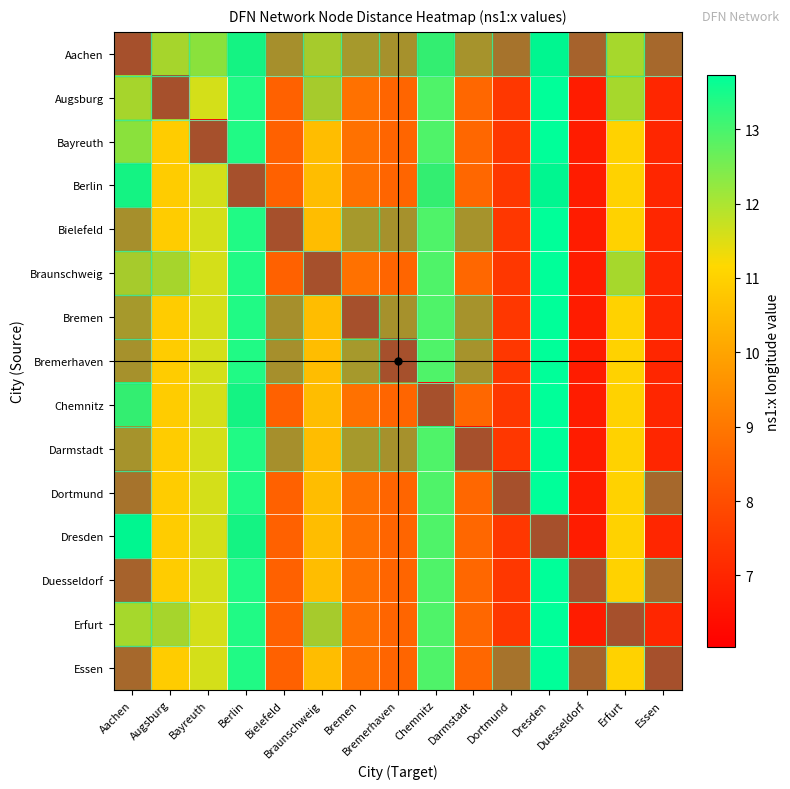

Reading right to left, what are all the values shown in this chart?

Aachen: Essen=7.0	Erfurt=11.0	Duesseldorf=6.8	Dresden=13.7	Dortmund=7.5	Darmstadt=8.7	Chemnitz=12.9	Bremerhaven=8.6	Bremen=8.8	Braunschweig=10.6	Bielefeld=8.5	Berlin=13.4	Bayreuth=11.6	Augsburg=10.9	Aachen=6.0
Augsburg: Essen=7.0	Erfurt=11.0	Duesseldorf=6.8	Dresden=13.7	Dortmund=7.5	Darmstadt=8.7	Chemnitz=12.9	Bremerhaven=8.6	Bremen=8.8	Braunschweig=10.6	Bielefeld=8.5	Berlin=13.4	Bayreuth=11.6	Augsburg=6.0	Aachen=10.9
Bayreuth: Essen=7.0	Erfurt=11.0	Duesseldorf=6.8	Dresden=13.7	Dortmund=7.5	Darmstadt=8.7	Chemnitz=12.9	Bremerhaven=8.6	Bremen=8.8	Braunschweig=10.6	Bielefeld=8.5	Berlin=13.4	Bayreuth=6.0	Augsburg=10.9	Aachen=11.6
Berlin: Essen=7.0	Erfurt=11.0	Duesseldorf=6.8	Dresden=13.7	Dortmund=7.5	Darmstadt=8.7	Chemnitz=12.9	Bremerhaven=8.6	Bremen=8.8	Braunschweig=10.6	Bielefeld=8.5	Berlin=6.0	Bayreuth=11.6	Augsburg=10.9	Aachen=13.4
Bielefeld: Essen=7.0	Erfurt=11.0	Duesseldorf=6.8	Dresden=13.7	Dortmund=7.5	Darmstadt=8.7	Chemnitz=12.9	Bremerhaven=8.6	Bremen=8.8	Braunschweig=10.6	Bielefeld=6.0	Berlin=13.4	Bayreuth=11.6	Augsburg=10.9	Aachen=8.5
Braunschweig: Essen=7.0	Erfurt=11.0	Duesseldorf=6.8	Dresden=13.7	Dortmund=7.5	Darmstadt=8.7	Chemnitz=12.9	Bremerhaven=8.6	Bremen=8.8	Braunschweig=6.0	Bielefeld=8.5	Berlin=13.4	Bayreuth=11.6	Augsburg=10.9	Aachen=10.6
Bremen: Essen=7.0	Erfurt=11.0	Duesseldorf=6.8	Dresden=13.7	Dortmund=7.5	Darmstadt=8.7	Chemnitz=12.9	Bremerhaven=8.6	Bremen=6.0	Braunschweig=10.6	Bielefeld=8.5	Berlin=13.4	Bayreuth=11.6	Augsburg=10.9	Aachen=8.8
Bremerhaven: Essen=7.0	Erfurt=11.0	Duesseldorf=6.8	Dresden=13.7	Dortmund=7.5	Darmstadt=8.7	Chemnitz=12.9	Bremerhaven=6.0	Bremen=8.8	Braunschweig=10.6	Bielefeld=8.5	Berlin=13.4	Bayreuth=11.6	Augsburg=10.9	Aachen=8.6
Chemnitz: Essen=7.0	Erfurt=11.0	Duesseldorf=6.8	Dresden=13.7	Dortmund=7.5	Darmstadt=8.7	Chemnitz=6.0	Bremerhaven=8.6	Bremen=8.8	Braunschweig=10.6	Bielefeld=8.5	Berlin=13.4	Bayreuth=11.6	Augsburg=10.9	Aachen=12.9
Darmstadt: Essen=7.0	Erfurt=11.0	Duesseldorf=6.8	Dresden=13.7	Dortmund=7.5	Darmstadt=6.0	Chemnitz=12.9	Bremerhaven=8.6	Bremen=8.8	Braunschweig=10.6	Bielefeld=8.5	Berlin=13.4	Bayreuth=11.6	Augsburg=10.9	Aachen=8.7
Dortmund: Essen=7.0	Erfurt=11.0	Duesseldorf=6.8	Dresden=13.7	Dortmund=6.0	Darmstadt=8.7	Chemnitz=12.9	Bremerhaven=8.6	Bremen=8.8	Braunschweig=10.6	Bielefeld=8.5	Berlin=13.4	Bayreuth=11.6	Augsburg=10.9	Aachen=7.5
Dresden: Essen=7.0	Erfurt=11.0	Duesseldorf=6.8	Dresden=6.0	Dortmund=7.5	Darmstadt=8.7	Chemnitz=12.9	Bremerhaven=8.6	Bremen=8.8	Braunschweig=10.6	Bielefeld=8.5	Berlin=13.4	Bayreuth=11.6	Augsburg=10.9	Aachen=13.7
Duesseldorf: Essen=7.0	Erfurt=11.0	Duesseldorf=6.0	Dresden=13.7	Dortmund=7.5	Darmstadt=8.7	Chemnitz=12.9	Bremerhaven=8.6	Bremen=8.8	Braunschweig=10.6	Bielefeld=8.5	Berlin=13.4	Bayreuth=11.6	Augsburg=10.9	Aachen=6.8
Erfurt: Essen=7.0	Erfurt=6.0	Duesseldorf=6.8	Dresden=13.7	Dortmund=7.5	Darmstadt=8.7	Chemnitz=12.9	Bremerhaven=8.6	Bremen=8.8	Braunschweig=10.6	Bielefeld=8.5	Berlin=13.4	Bayreuth=11.6	Augsburg=10.9	Aachen=11.0
Essen: Essen=6.0	Erfurt=11.0	Duesseldorf=6.8	Dresden=13.7	Dortmund=7.5	Darmstadt=8.7	Chemnitz=12.9	Bremerhaven=8.6	Bremen=8.8	Braunschweig=10.6	Bielefeld=8.5	Berlin=13.4	Bayreuth=11.6	Augsburg=10.9	Aachen=7.0